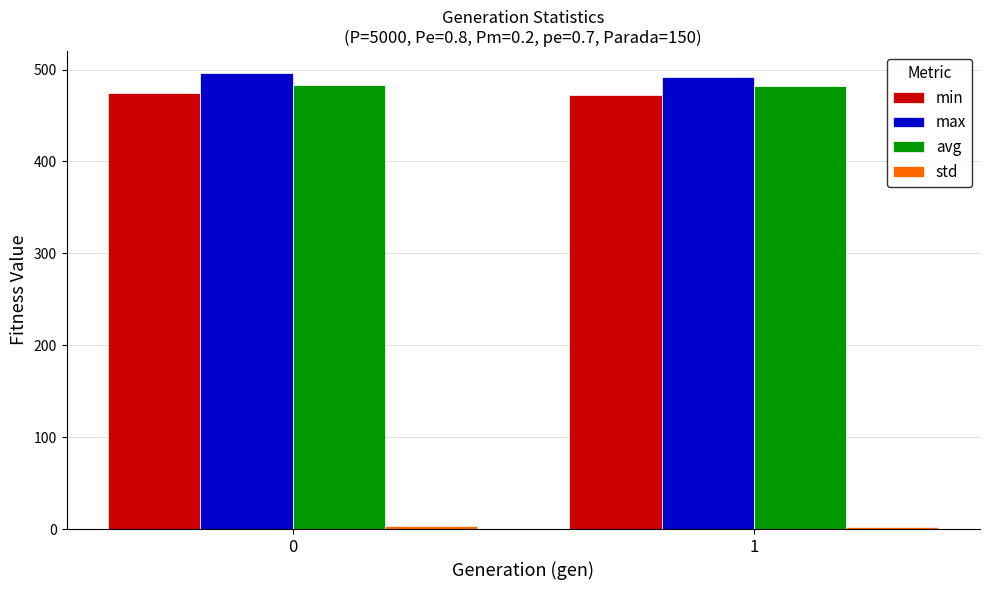

How many groups of bars are there?

2